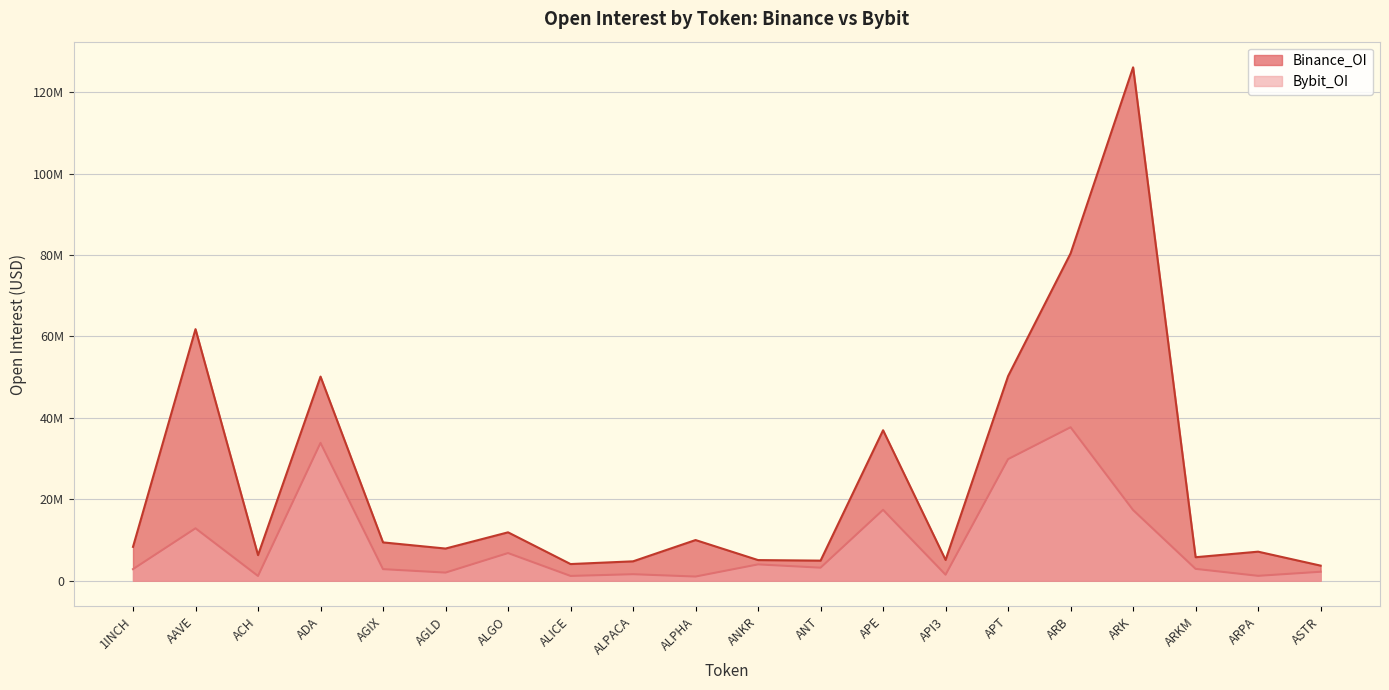

True or false: Bybit_OI has more than 1 interior local peaks.

True